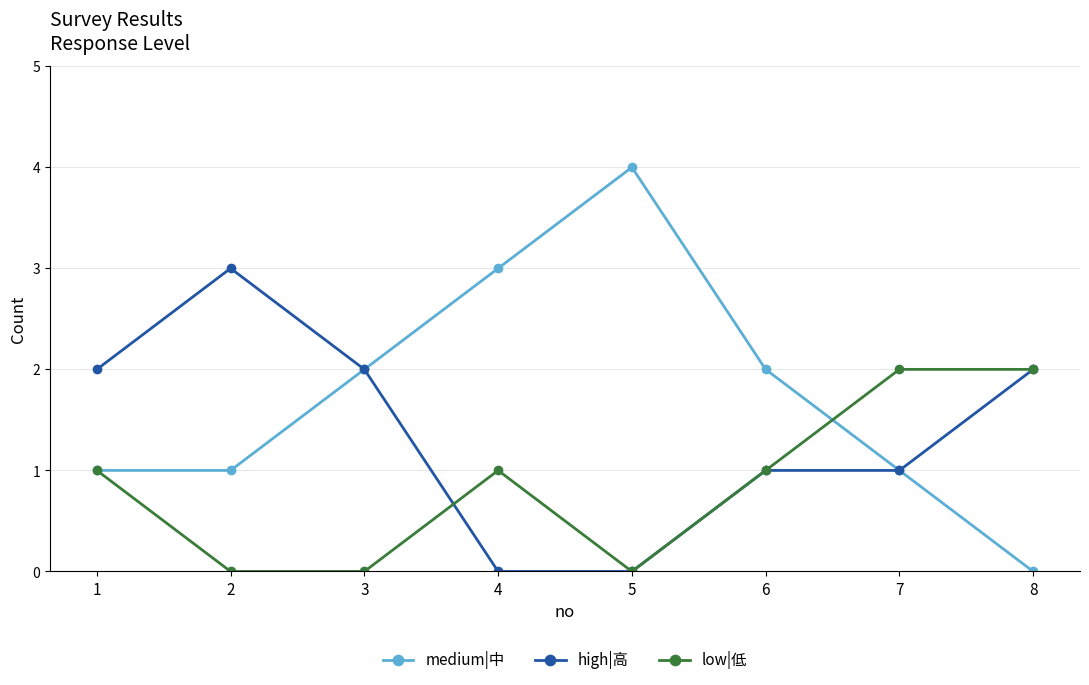

What is the highest value of the low|低 series?

2